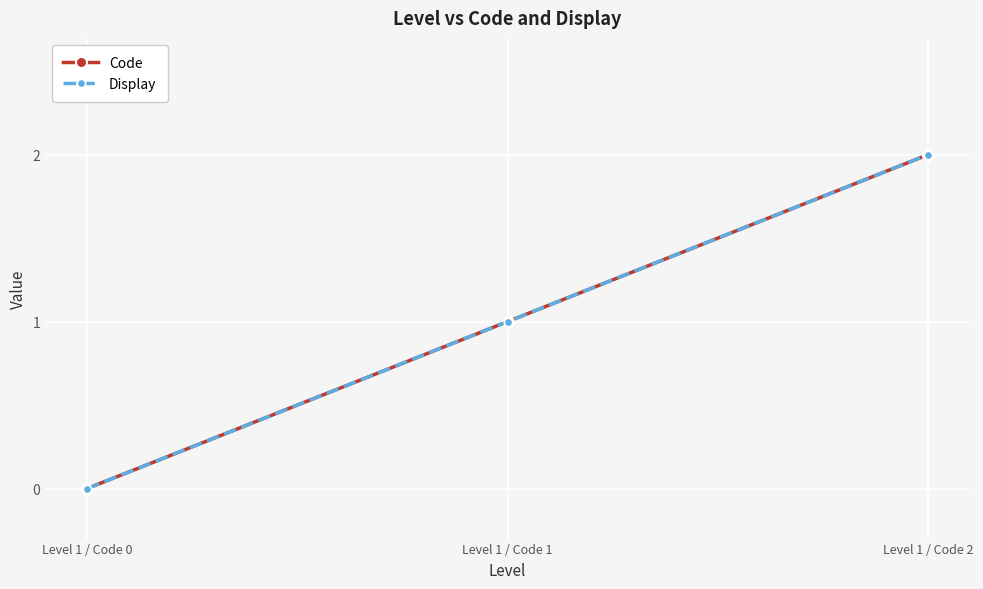

At Level 1 / Code 2, list the series in order from smallest to largest.

Code, Display